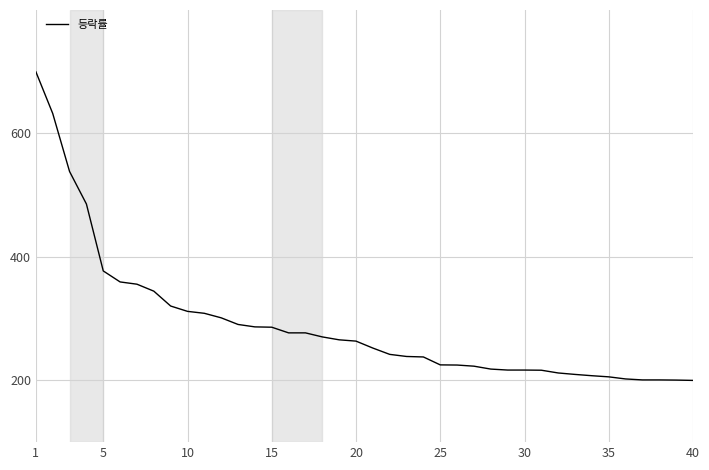

What is the average value?

290.1